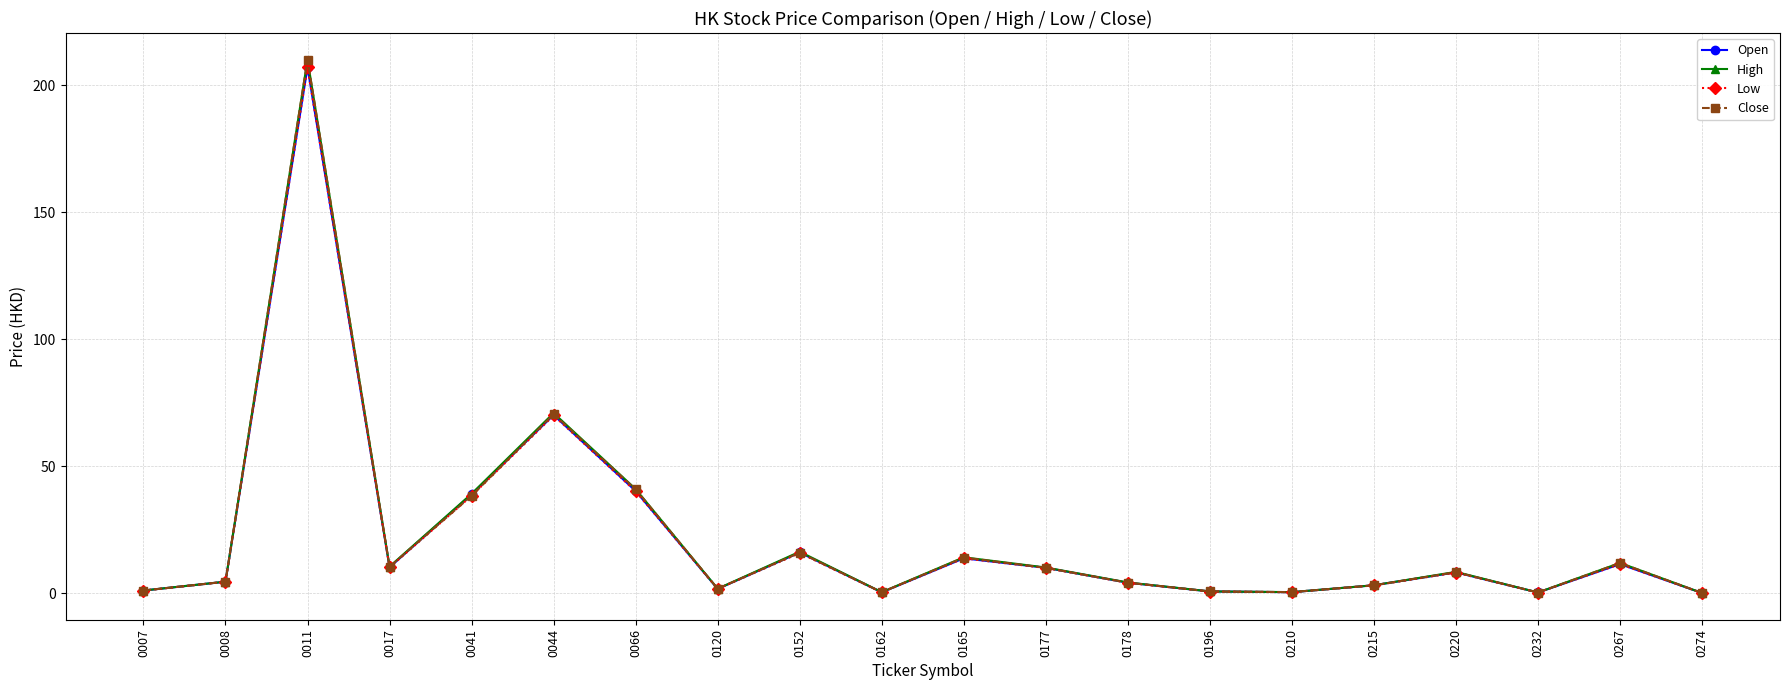

At which category is the sum across all series the highest?

0011